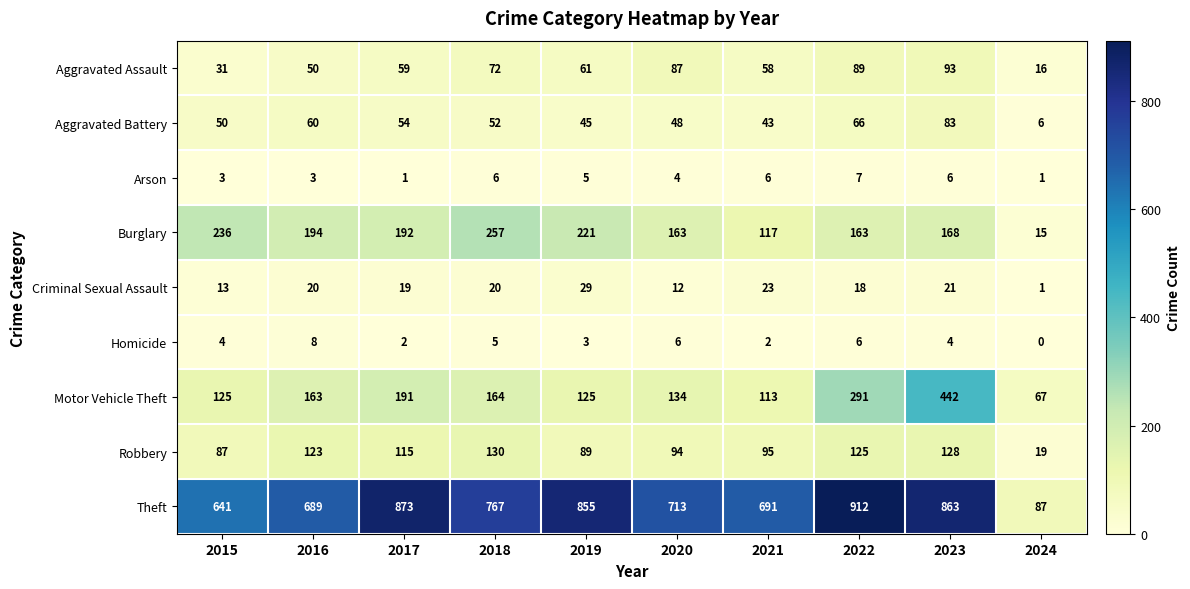

Rank the series at 2019 from lowest to highest value.

Homicide, Arson, Criminal Sexual Assault, Aggravated Battery, Aggravated Assault, Robbery, Motor Vehicle Theft, Burglary, Theft